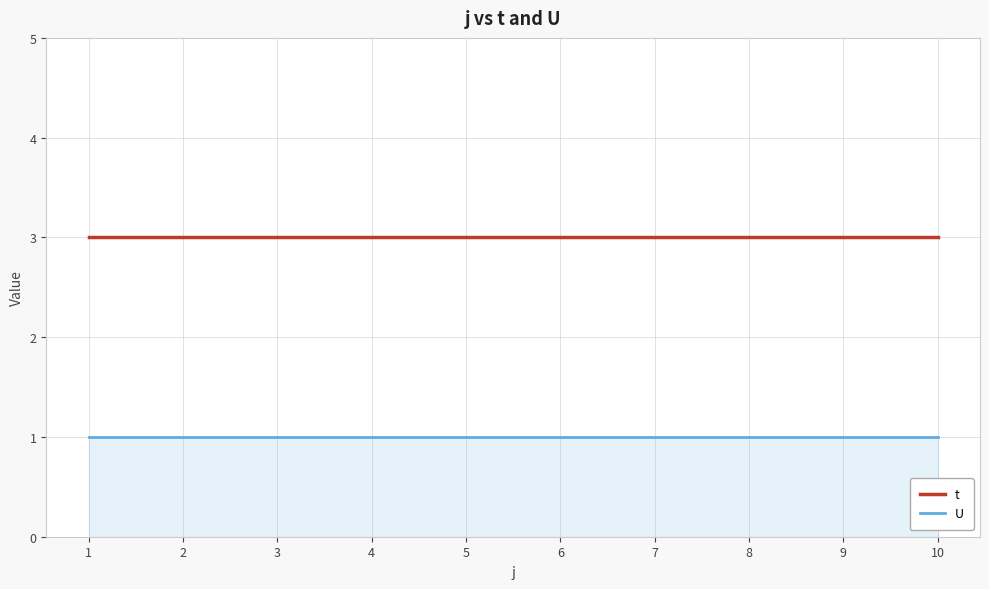

What is the maximum value for t?

3